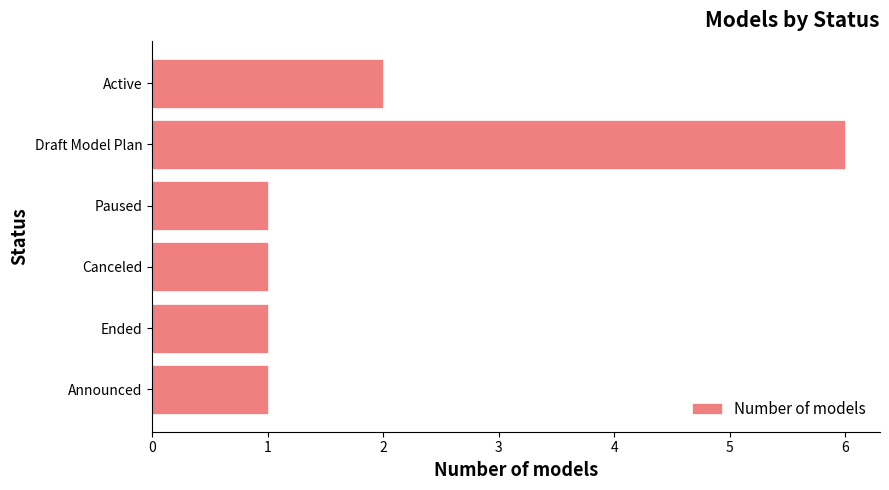

What is the smallest value displayed?

1